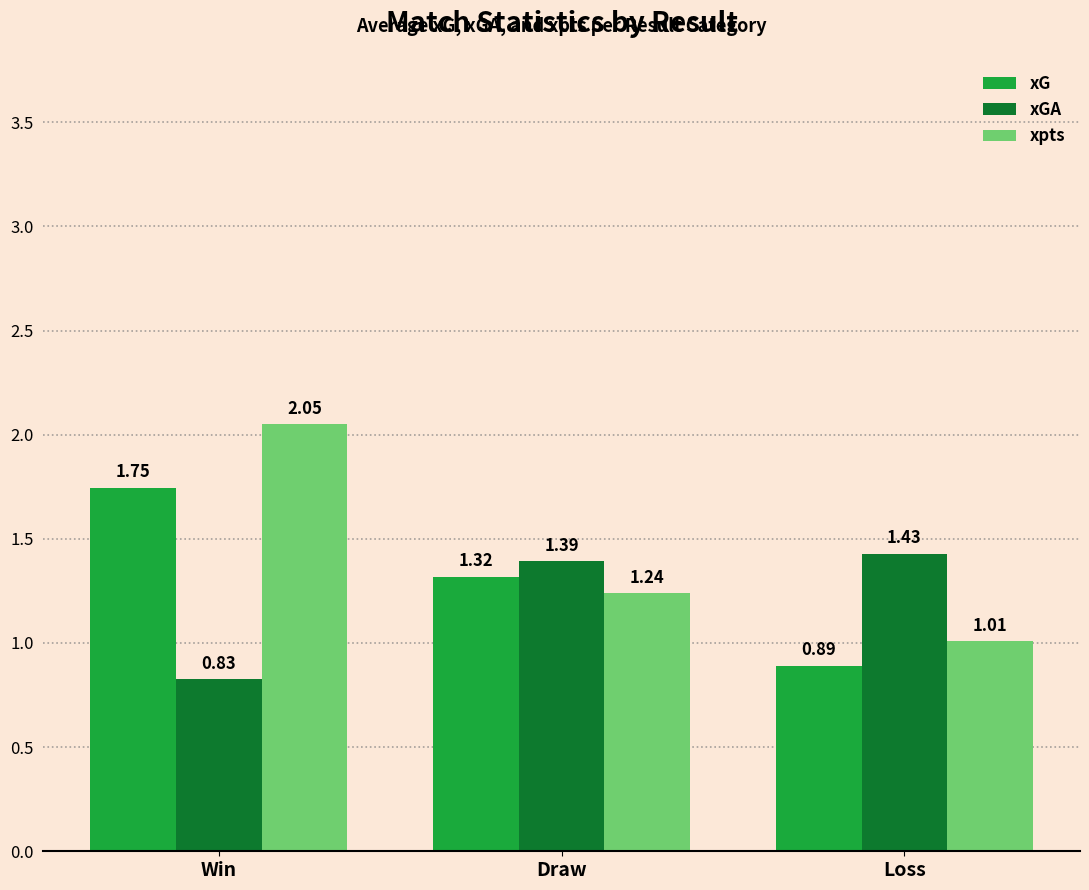

What are all the series names shown in the legend?

xG, xGA, xpts